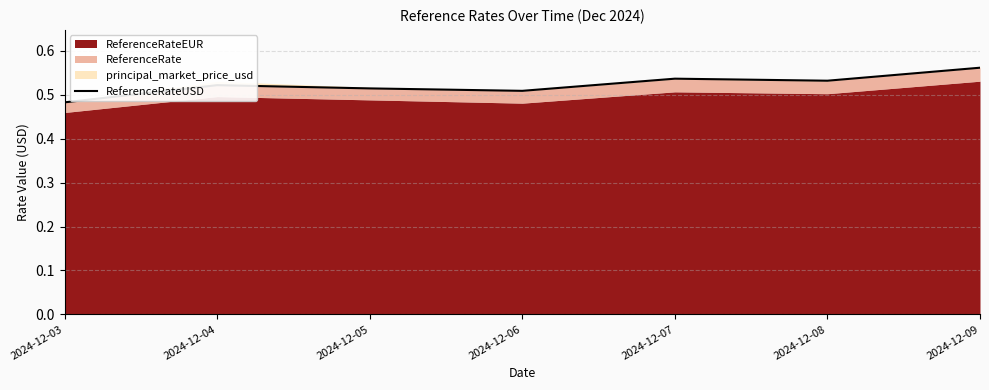

What is the value of the 2nd point from the left?

0.5